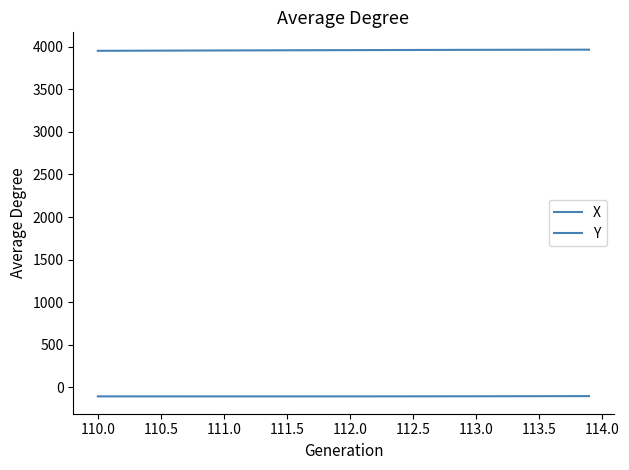

Reading right to left, what are all the values shown in this chart?

X: -103.7	-104.0	-104.2	-104.5	-104.7	-105.0	-105.2	-105.4	-105.6	-105.8	-105.9	-106.1	-106.2	-106.4	-106.5	-106.6	-106.7	-106.8	-106.8	-106.9	-107.0	-107.0	-107.0	-107.0	-107.1	-107.1	-107.1	-107.1	-107.1	-107.1	-107.1	-107.0	-107.0	-107.0	-107.0	-107.0	-106.9	-106.9	-106.9	-106.9
Y: 3966.7	3966.5	3966.3	3966.1	3965.8	3965.6	3965.4	3965.1	3964.9	3964.6	3964.3	3964.0	3963.7	3963.4	3963.1	3962.7	3962.4	3962.0	3961.7	3961.3	3961.0	3960.6	3960.2	3959.9	3959.5	3959.1	3958.7	3958.3	3957.9	3957.5	3957.1	3956.6	3956.2	3955.8	3955.4	3955.0	3954.5	3954.1	3953.7	3953.3